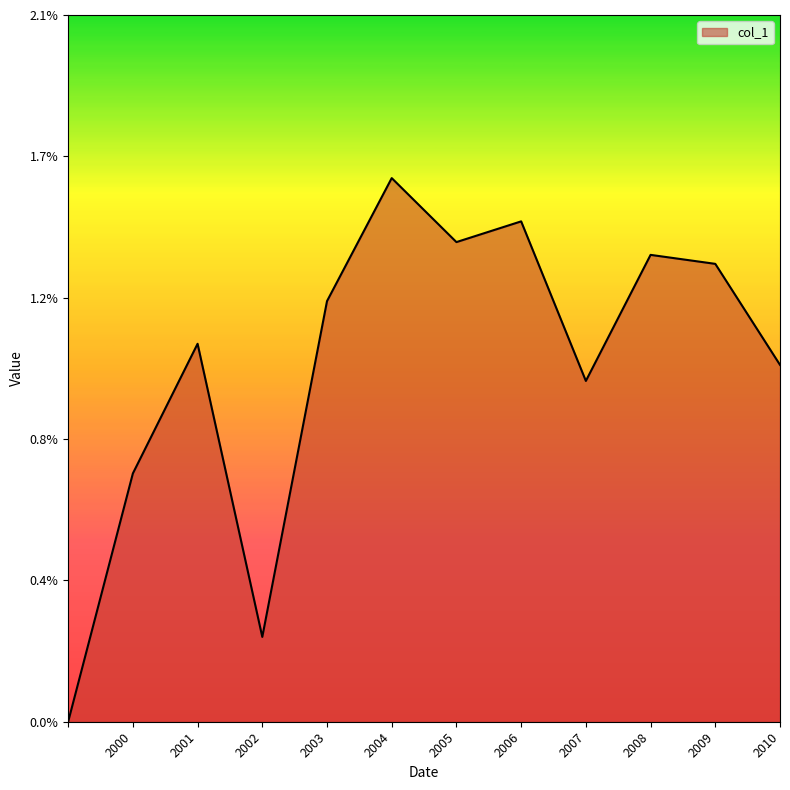

Does the chart have visible grid lines?

No